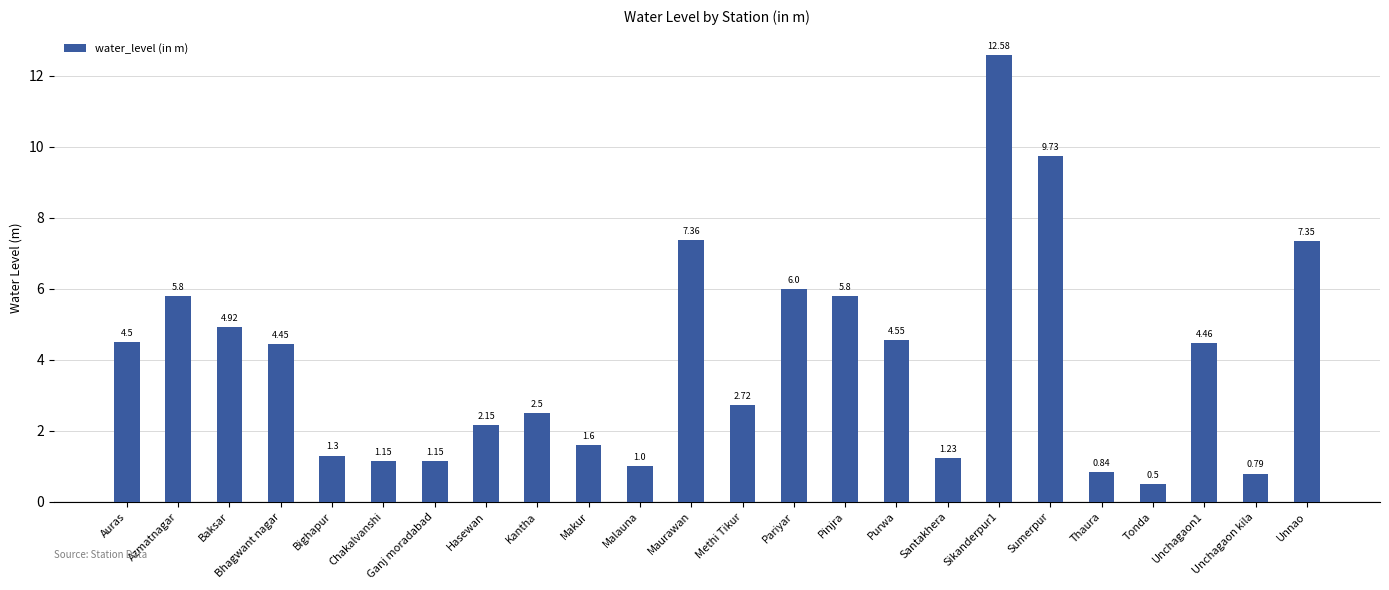

Does the chart contain any negative values?

No